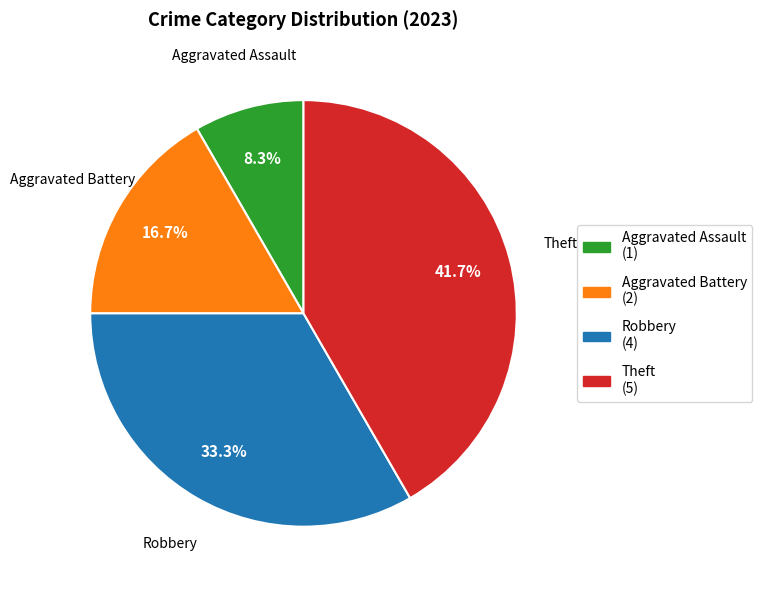

How many slices are in this pie chart?

4